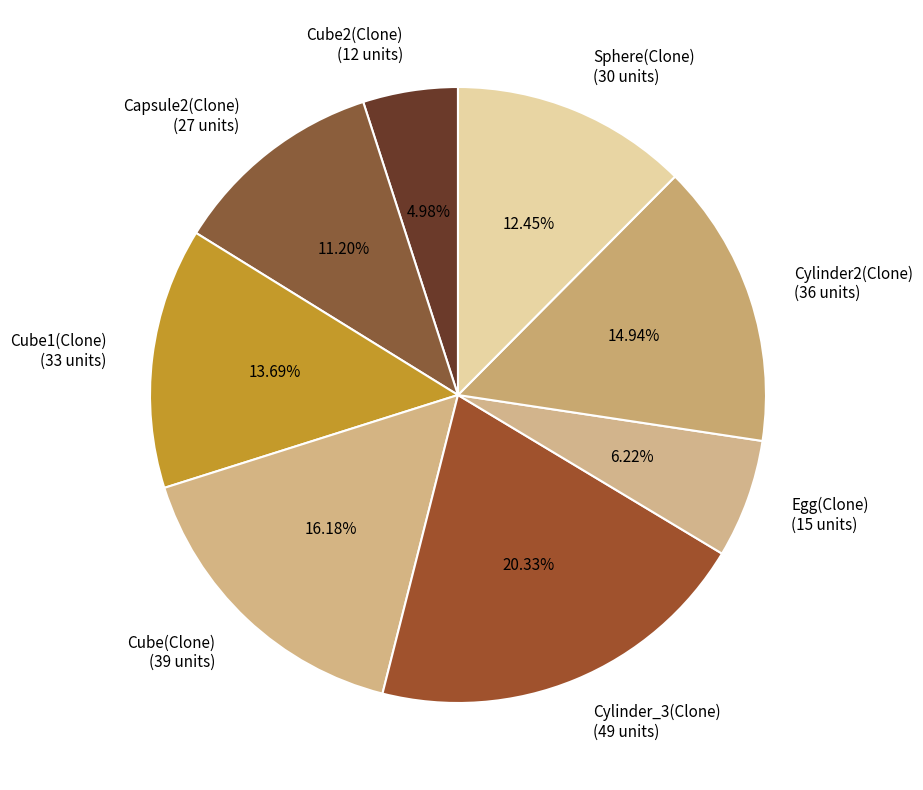

What percentage is the Cylinder_3(Clone) slice, to the nearest percent?

20%